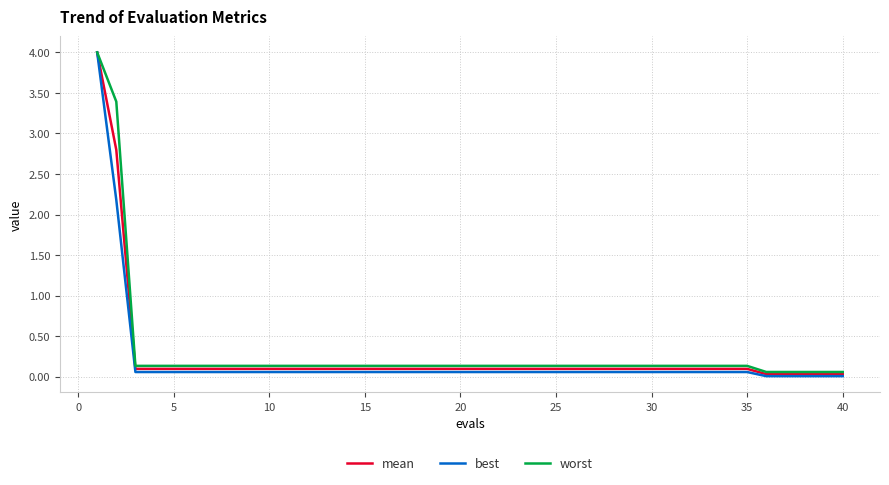

What is the maximum value for worst?

4.0